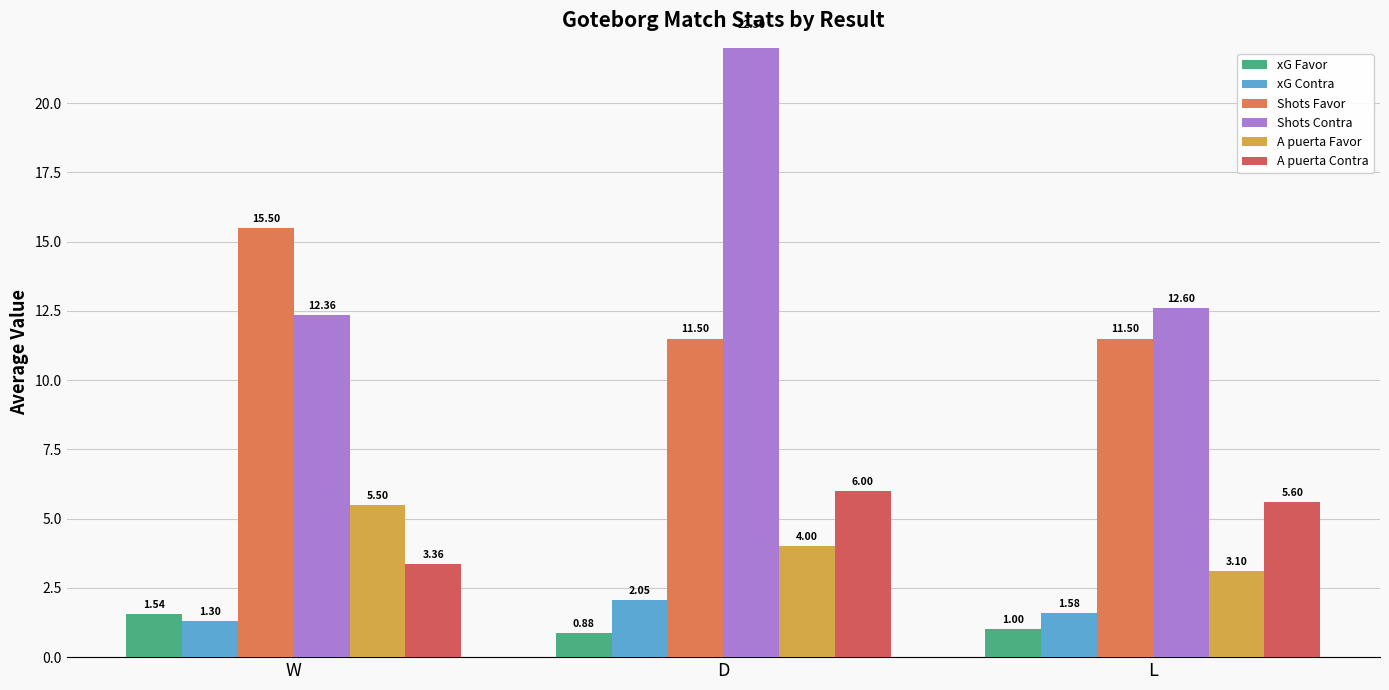

How many bars are there in total?

18